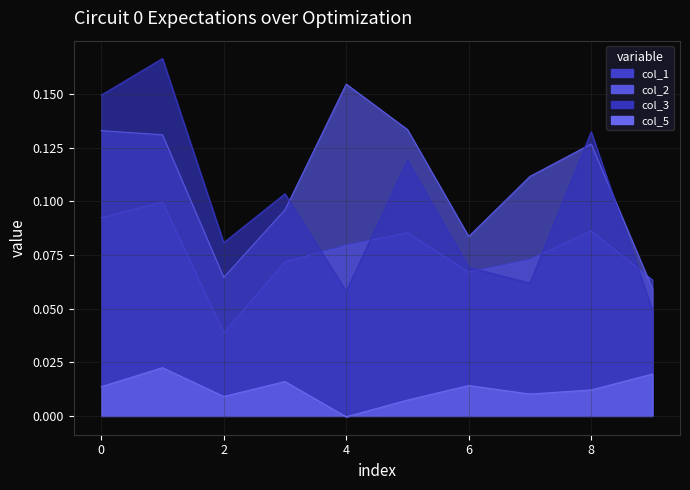

What is the value of the col_2 point at the 6th from the left?

0.1